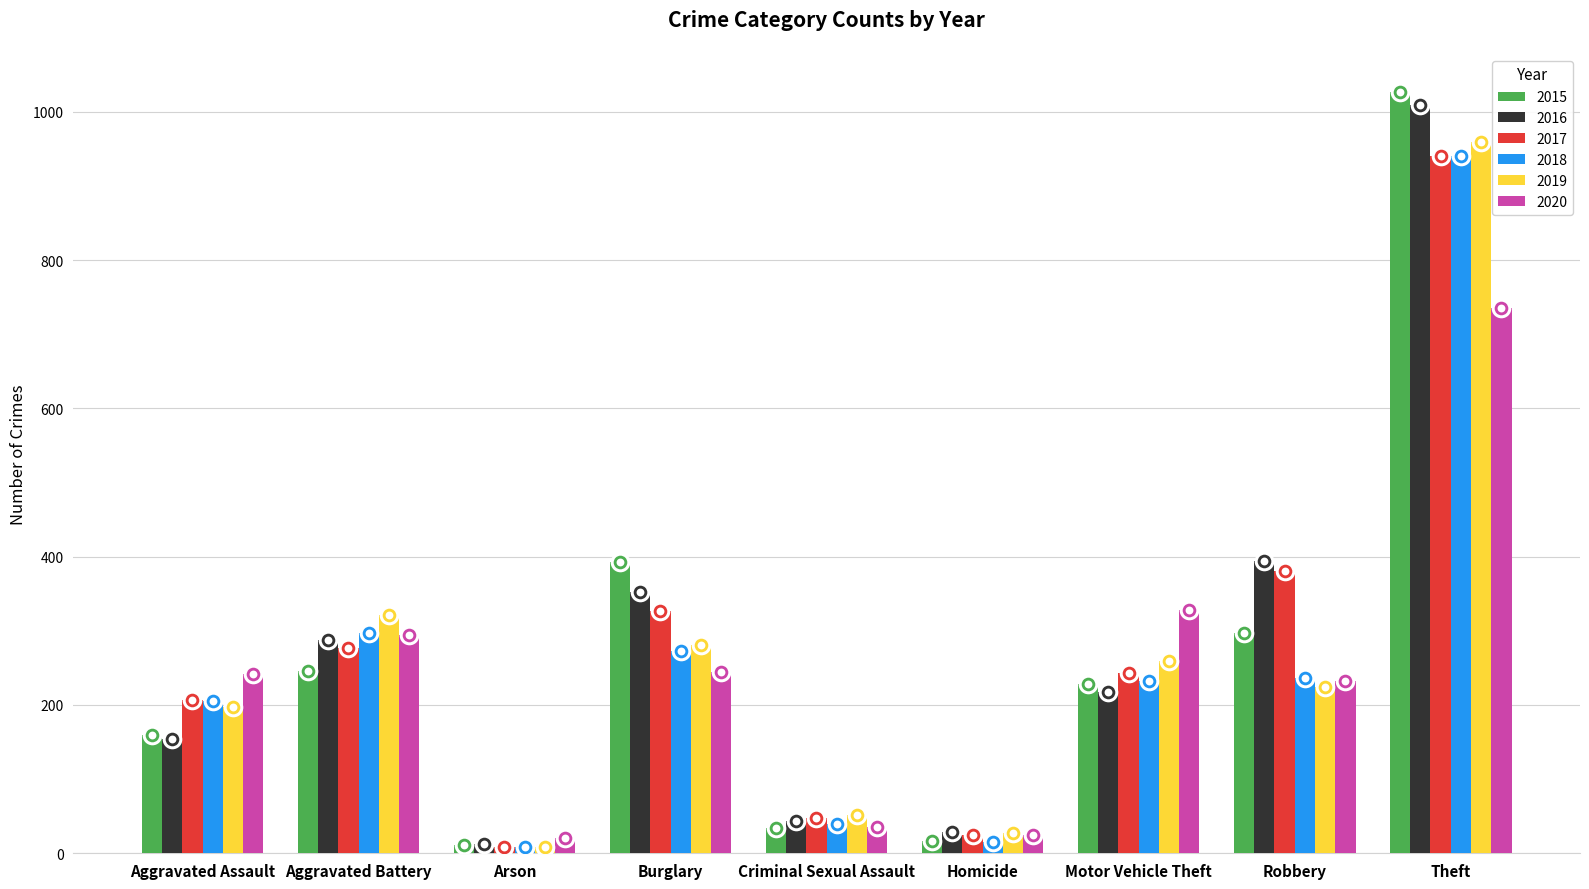

What are all the series names shown in the legend?

2015, 2016, 2017, 2018, 2019, 2020